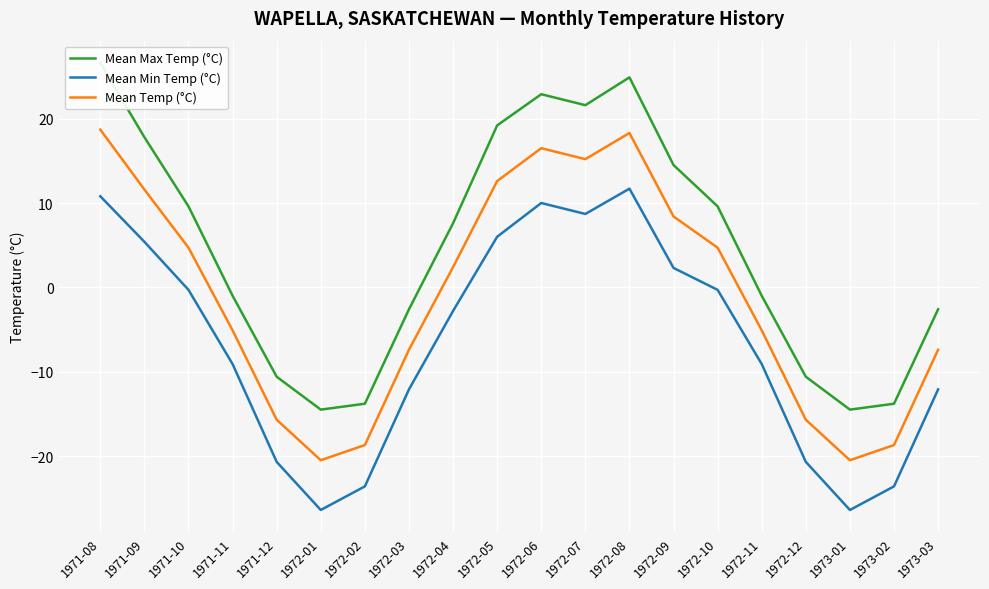

Where is the first local maximum for Mean Max Temp (°C)?

1972-06